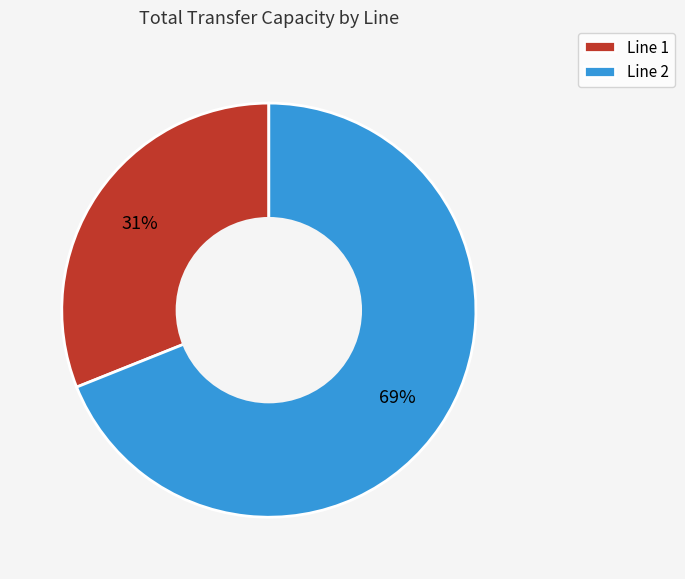

To the nearest percent, what percentage of the pie is Line 1?

31%